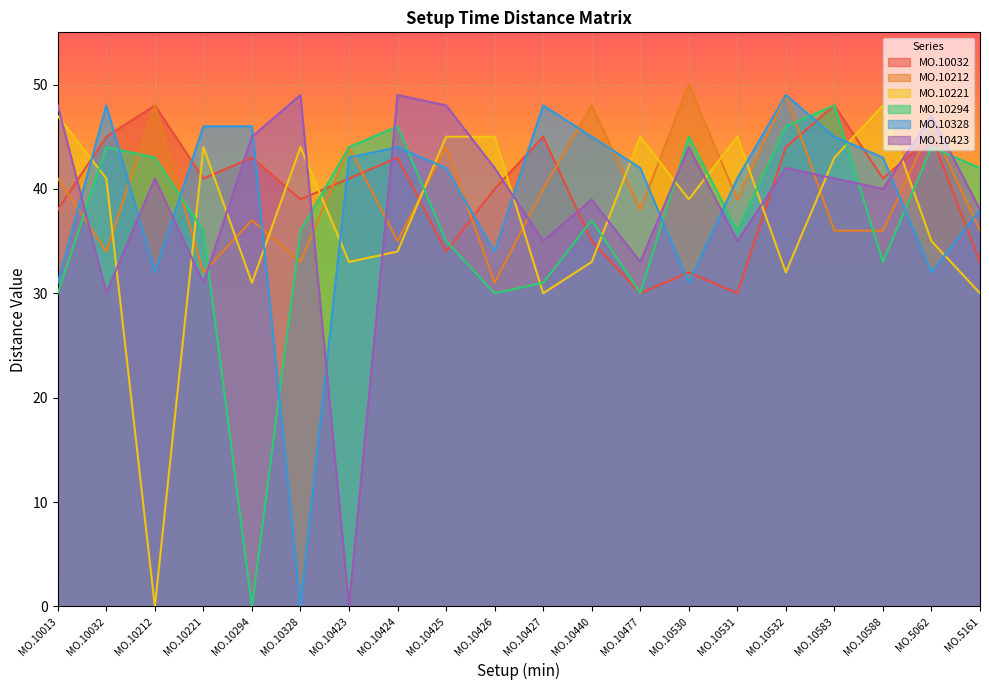

Which category has the lowest value in the MO.10294 series?

MO.10294